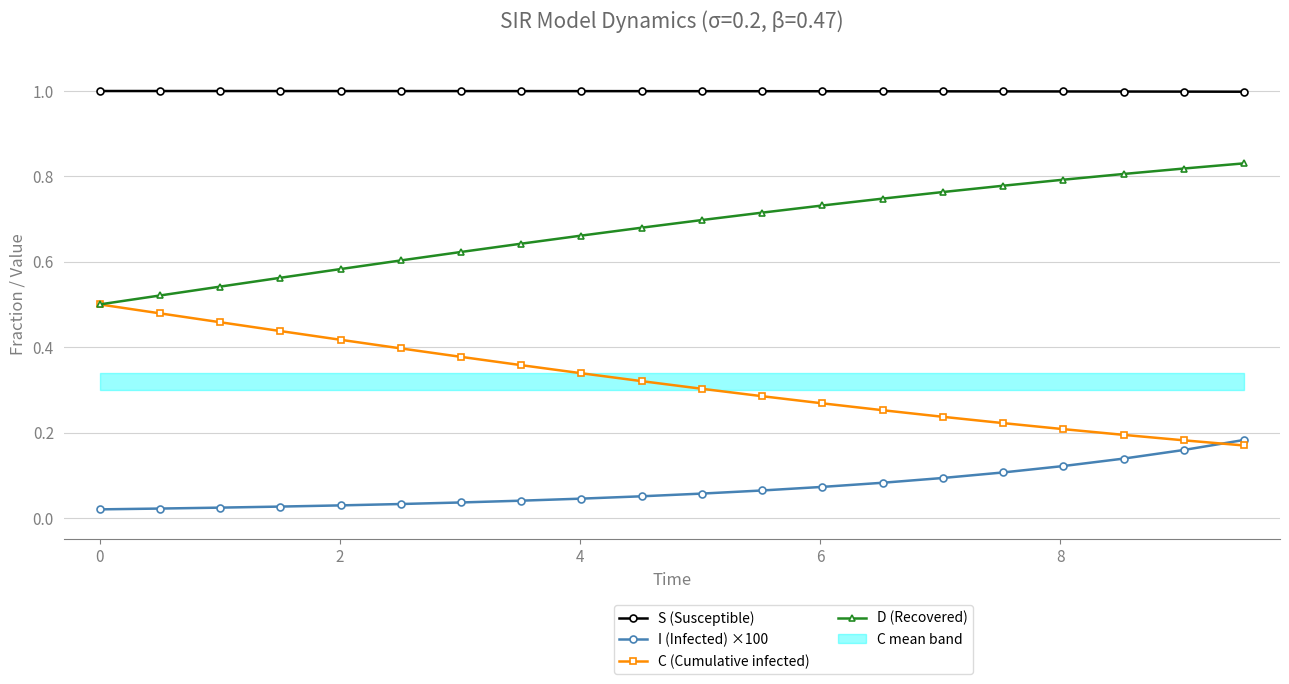

How many C (Cumulative infected) values are between 0 and 1?

20